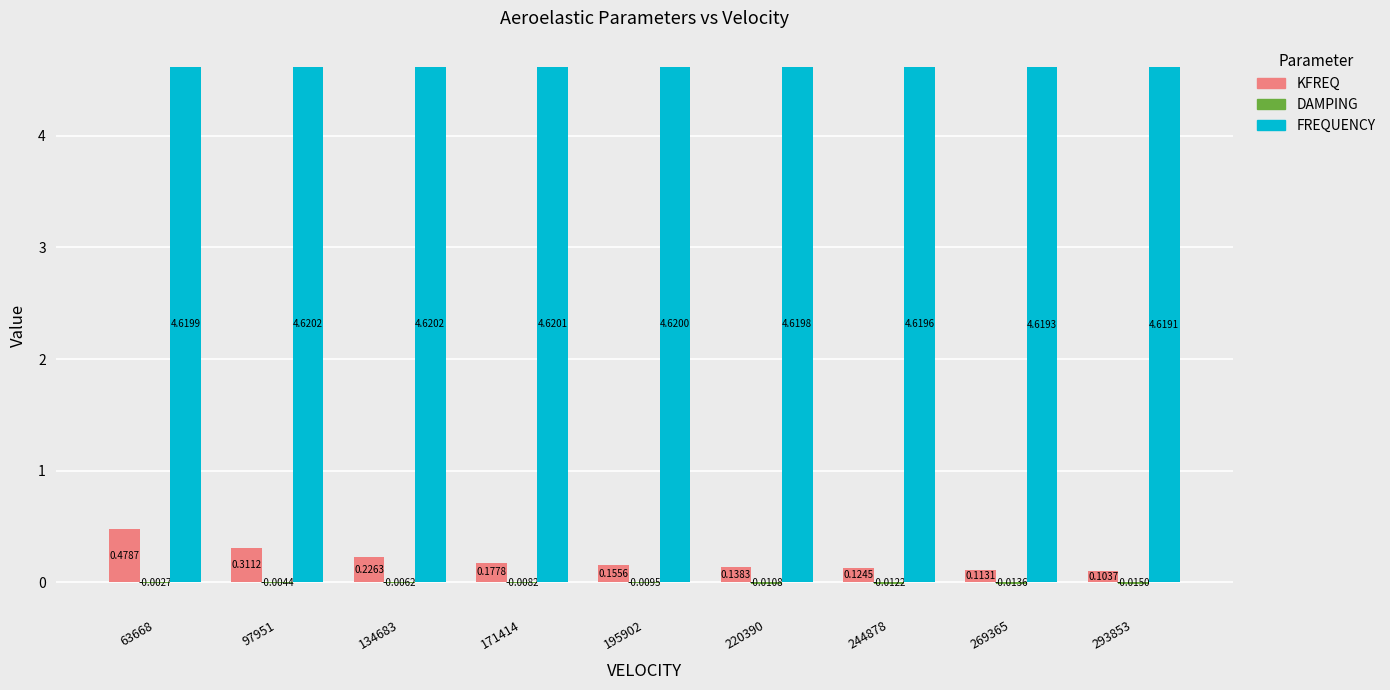

Does the chart contain stacked bars?

No